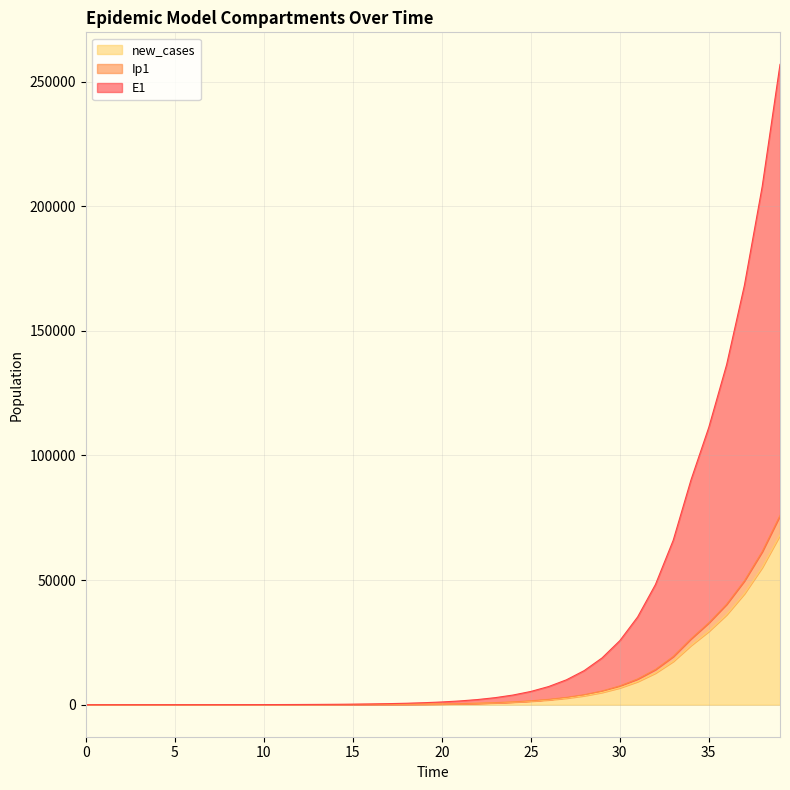

True or false: E1 and Ip1 intersect in this chart.

False